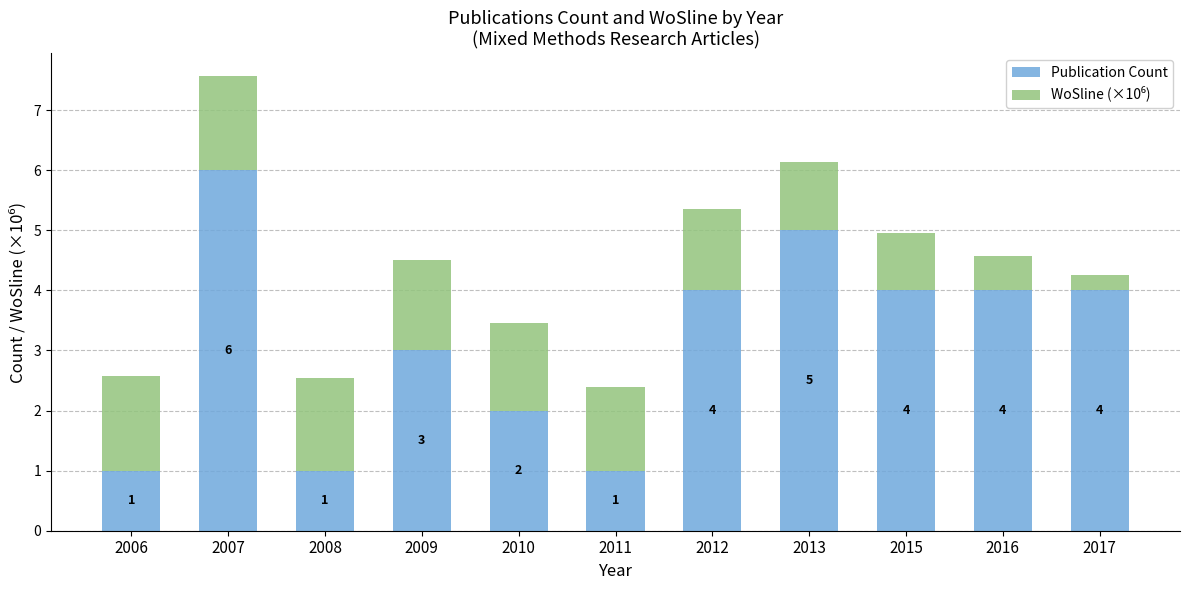

Are the bars grouped side by side (vs. stacked)?

No